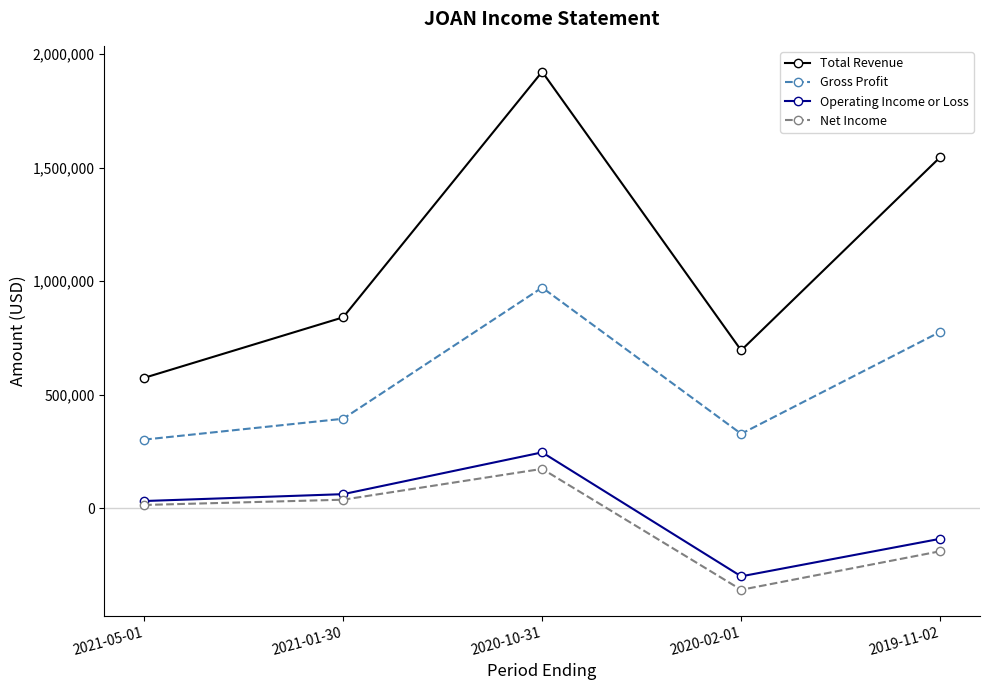

Rank the series at 2020-02-01 from lowest to highest value.

Net Income, Operating Income or Loss, Gross Profit, Total Revenue